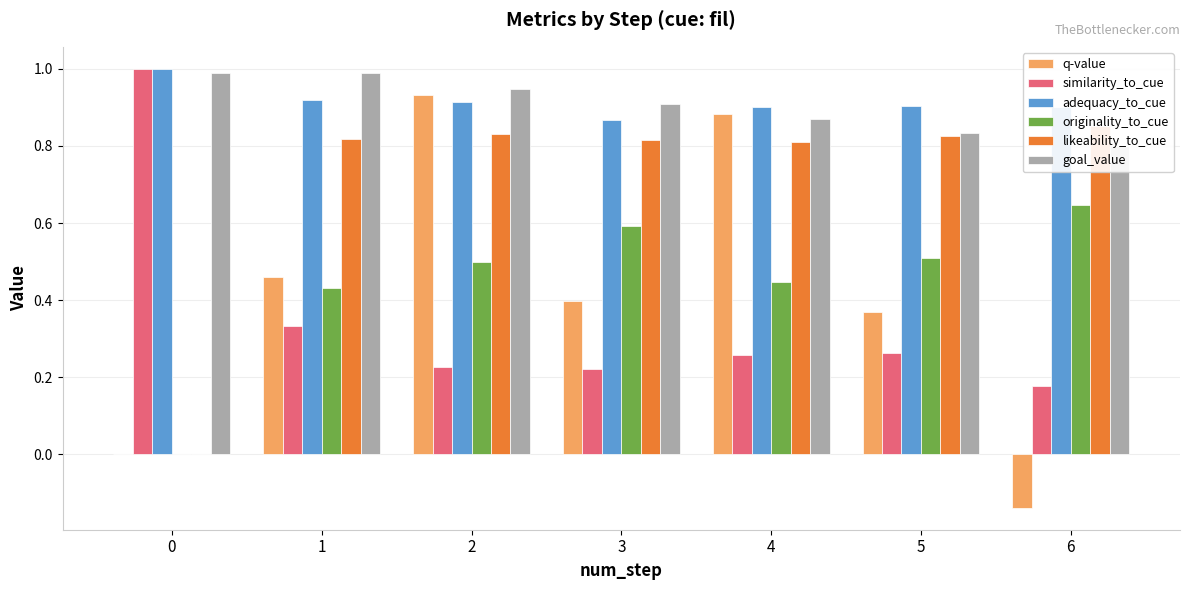

What is the average value of the originality_to_cue series?

0.4